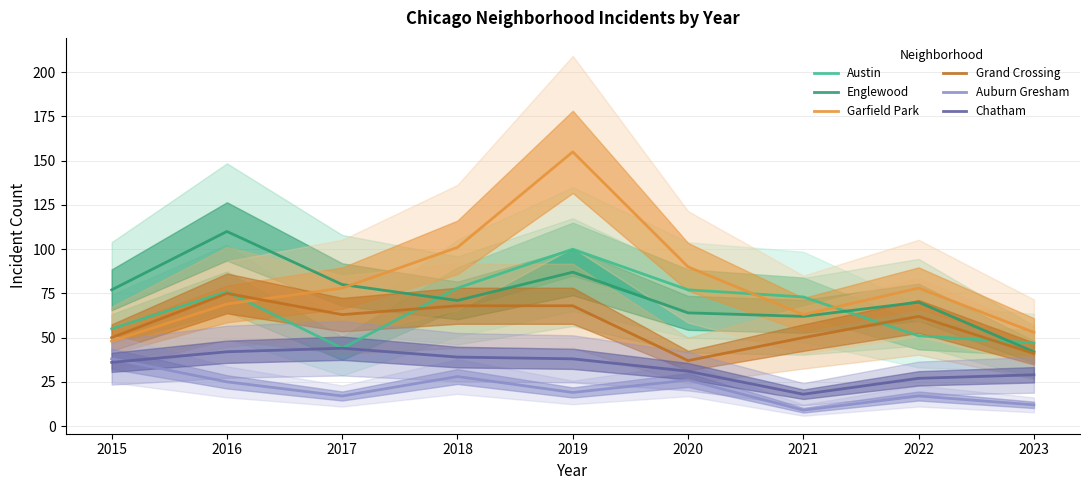

Does the chart display data point markers on the line(s)?

No